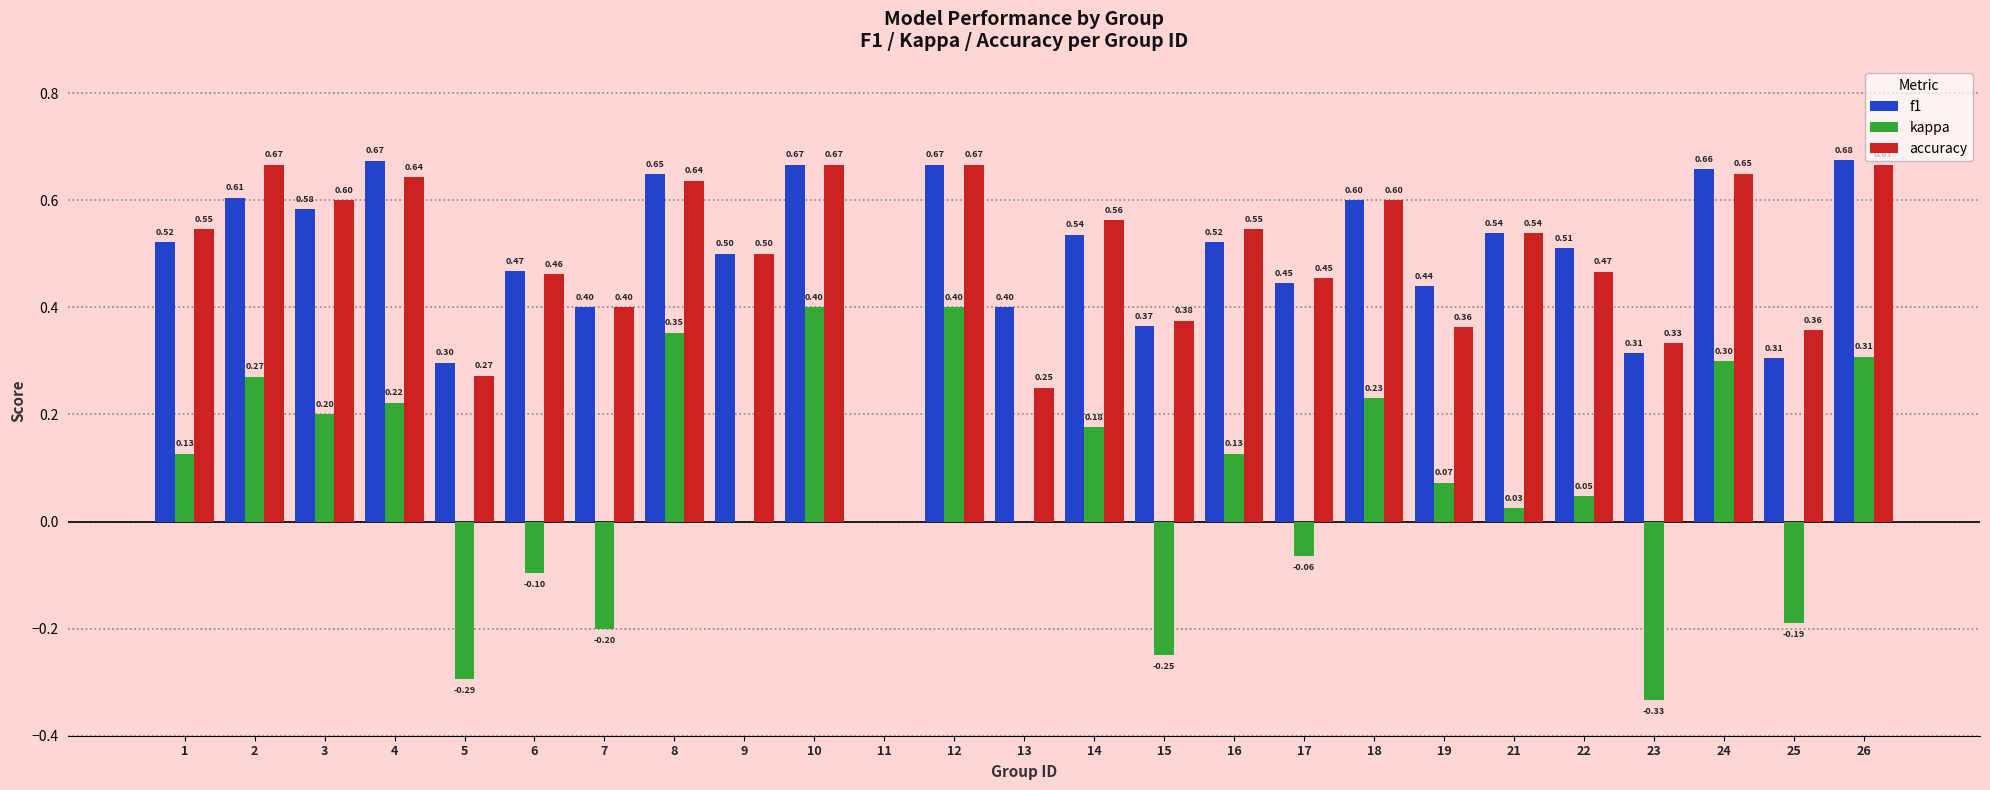

How many data points does each series have?

25